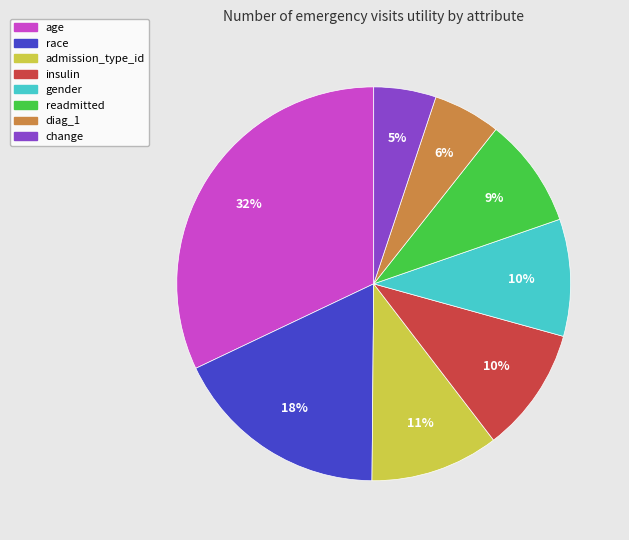

Which has a higher value, race or admission_type_id?

race